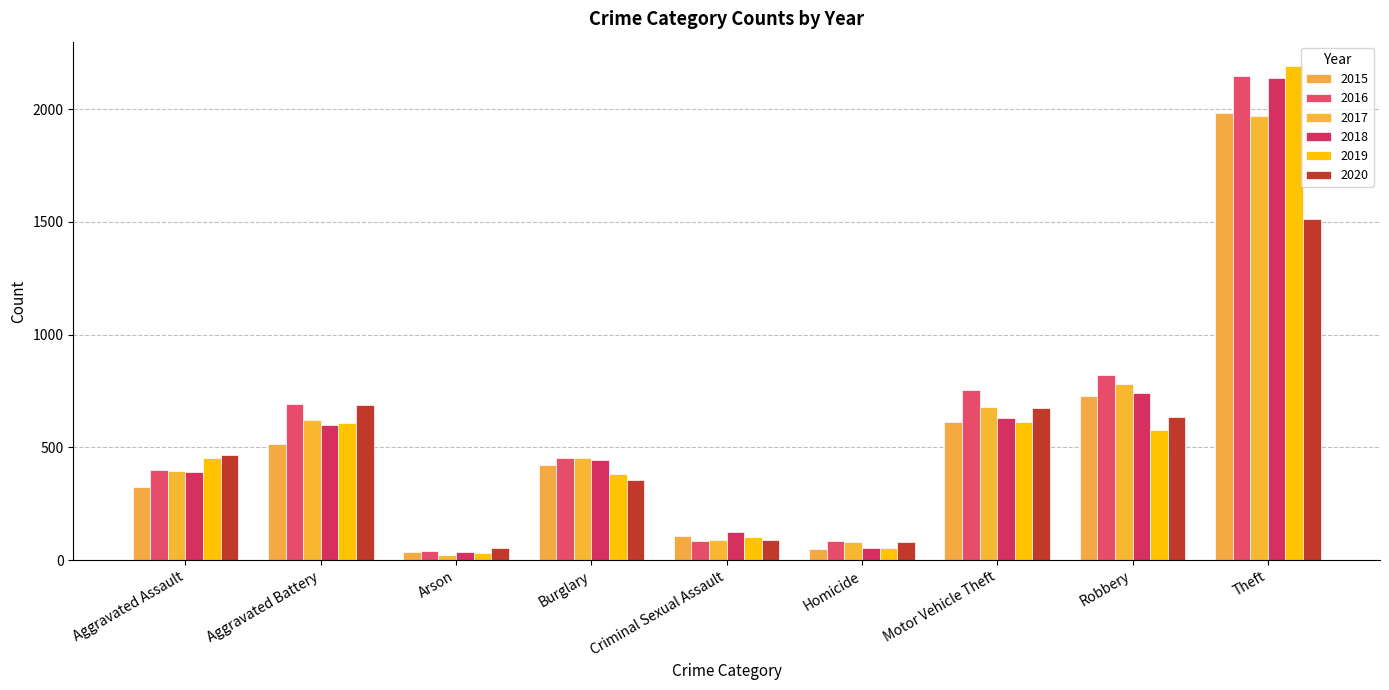

What position from the left is Theft?

9